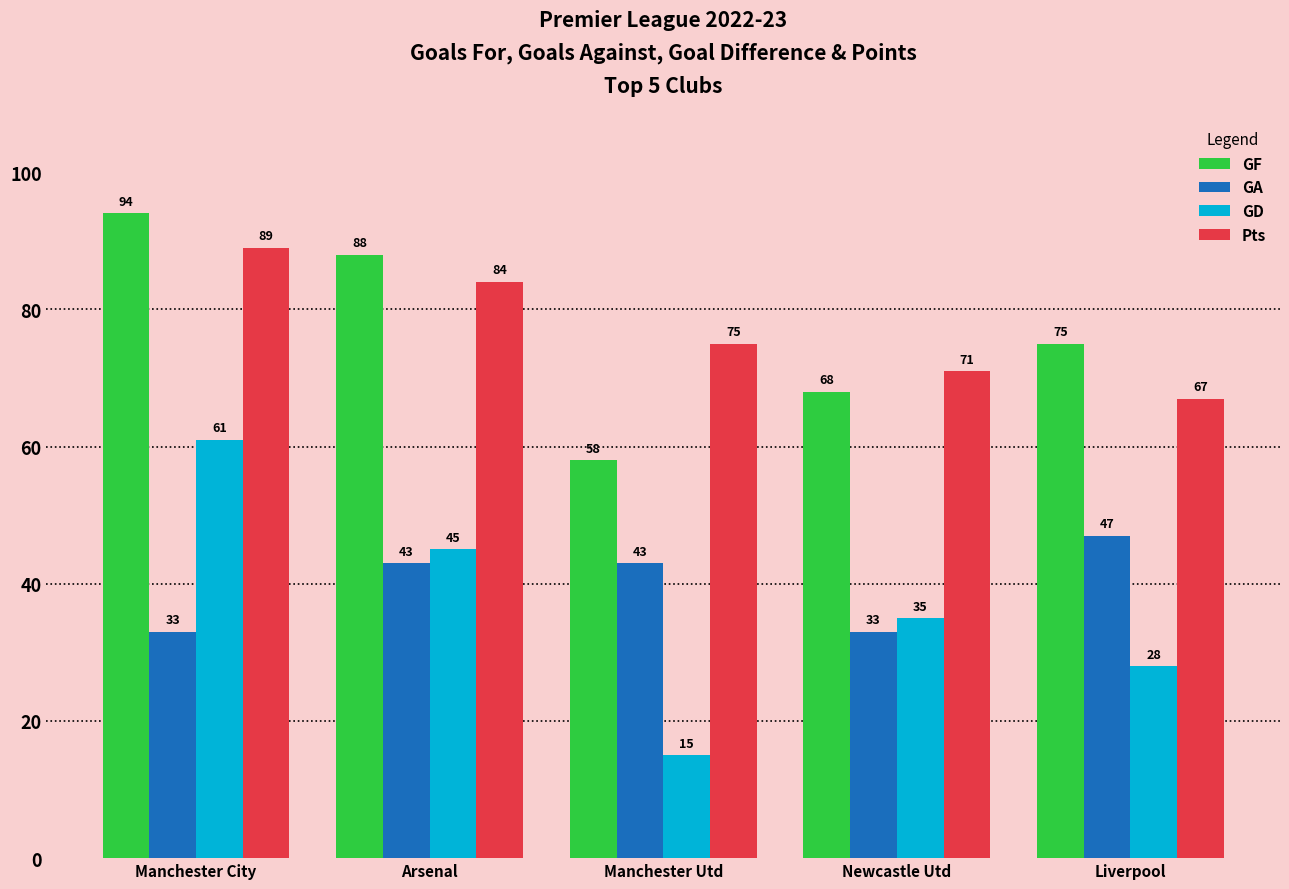

Reading right to left, list all the values displayed in this chart.

GF: Liverpool=75	Newcastle Utd=68	Manchester Utd=58	Arsenal=88	Manchester City=94
GA: Liverpool=47	Newcastle Utd=33	Manchester Utd=43	Arsenal=43	Manchester City=33
GD: Liverpool=28	Newcastle Utd=35	Manchester Utd=15	Arsenal=45	Manchester City=61
Pts: Liverpool=67	Newcastle Utd=71	Manchester Utd=75	Arsenal=84	Manchester City=89